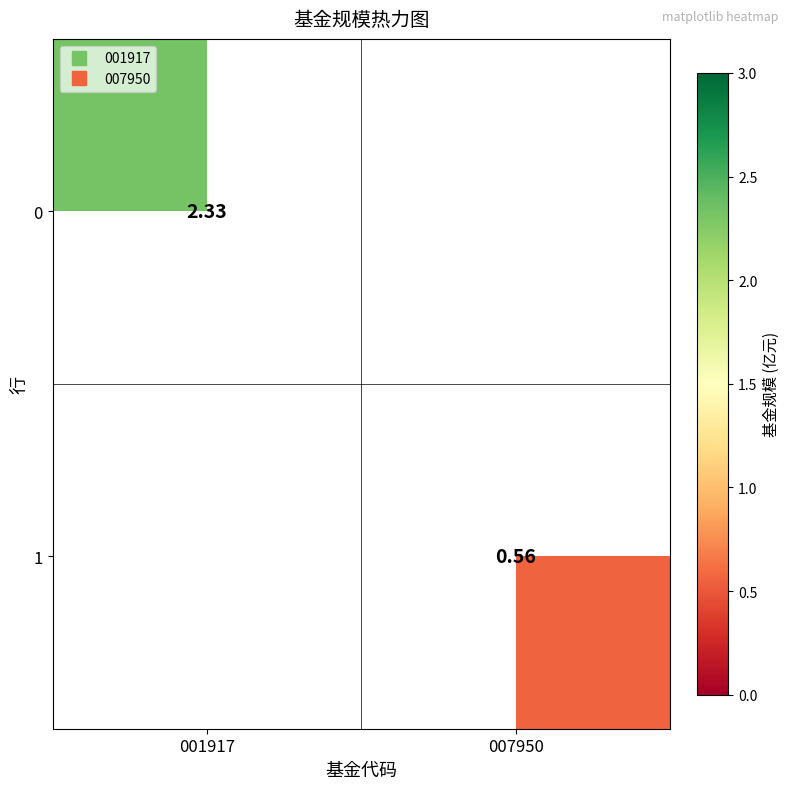

At how many categories does at least one series exceed 1?

1